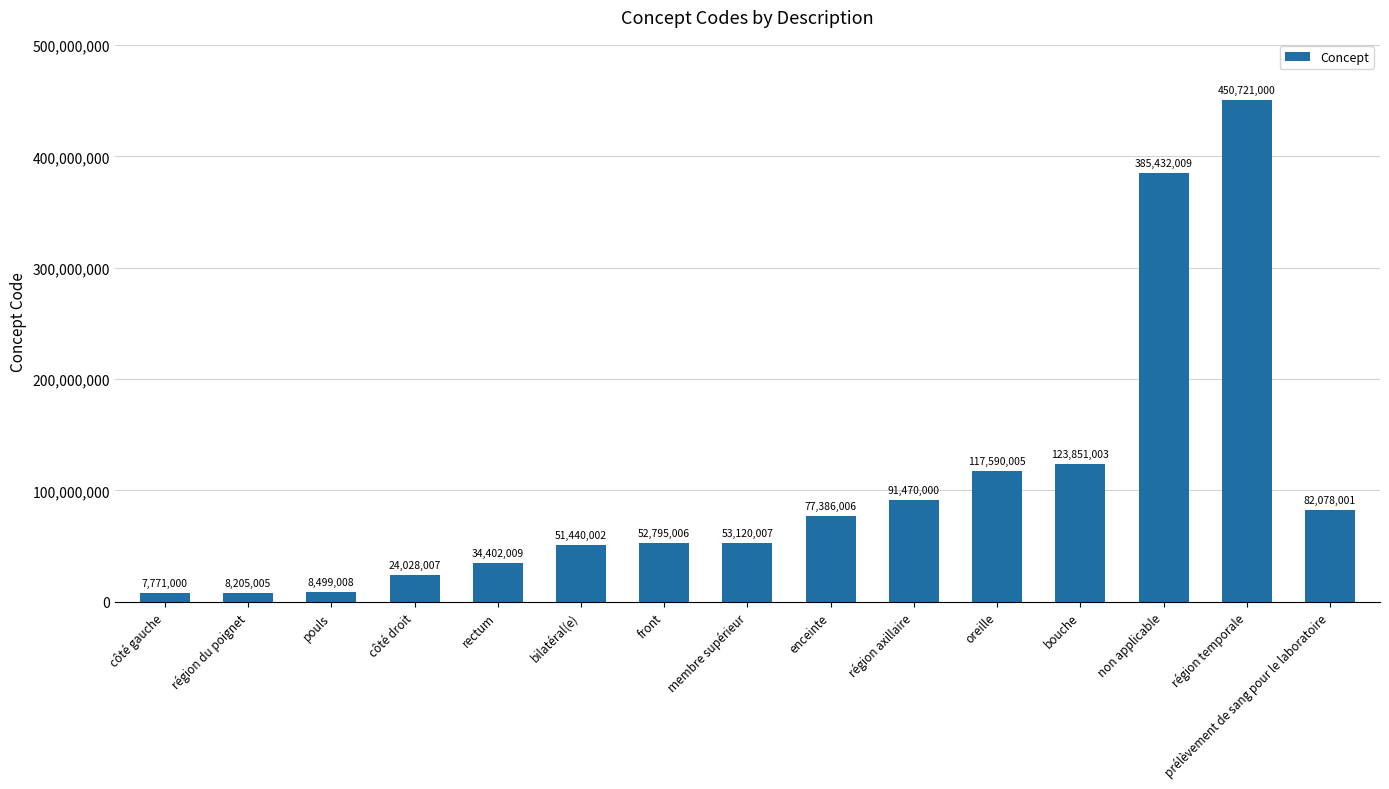

At which category does the chart reach its minimum across all series?

côté gauche